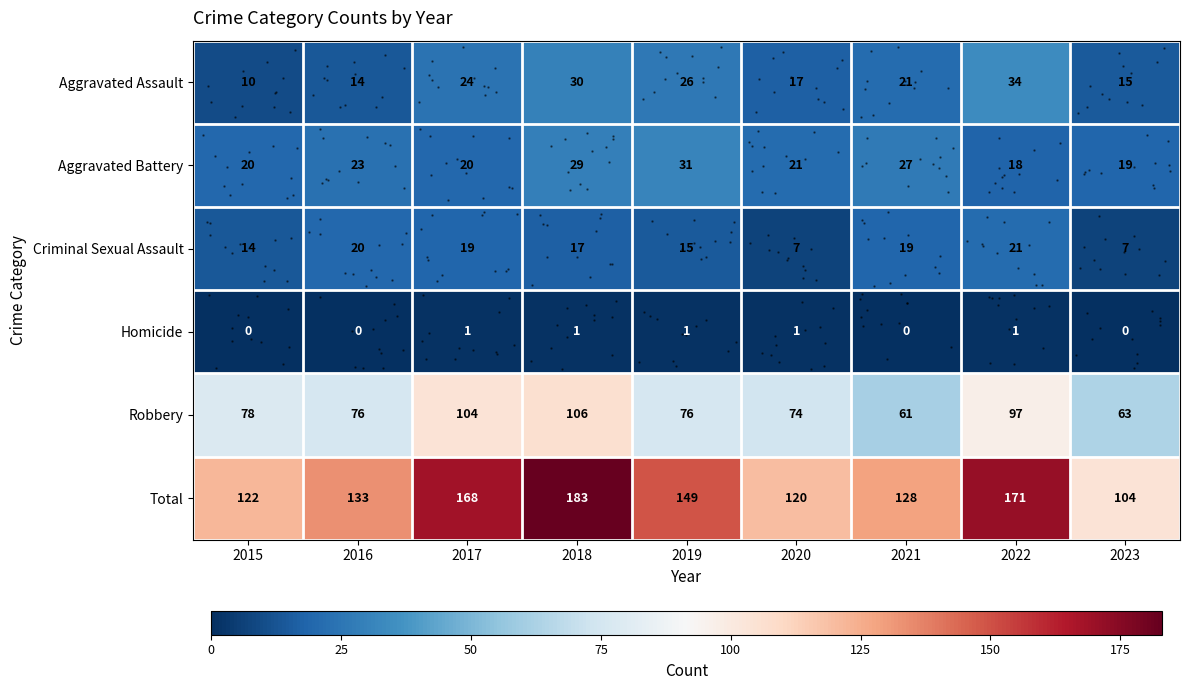

List the series in order of their peak value, highest first.

Total, Robbery, Aggravated Assault, Aggravated Battery, Criminal Sexual Assault, Homicide